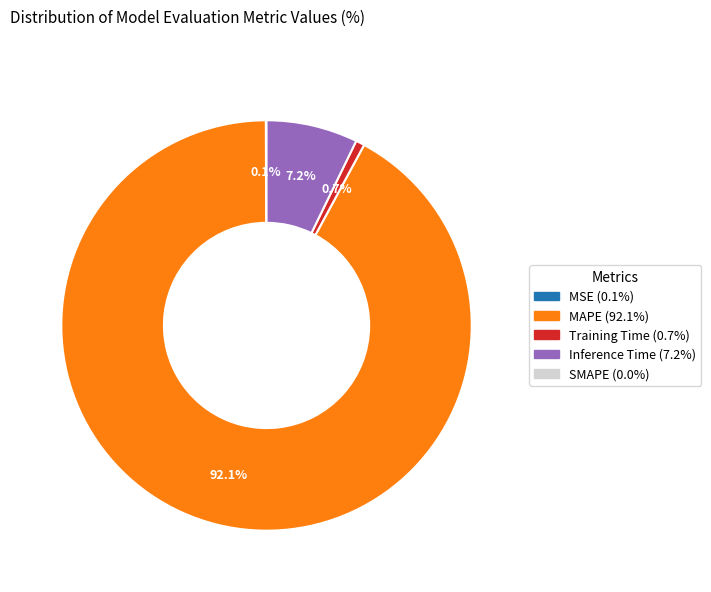

Is there a majority slice in this chart?

Yes